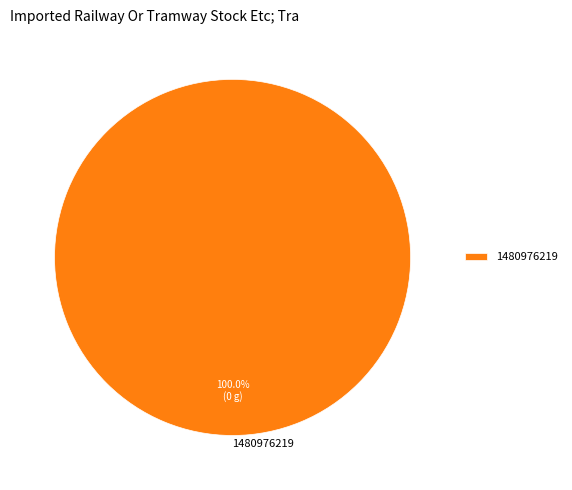

Does any single category account for the majority?

Yes